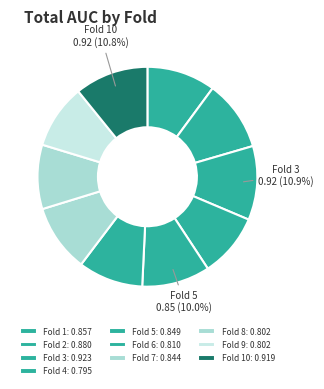

What is the largest slice in the pie chart?

Fold 3